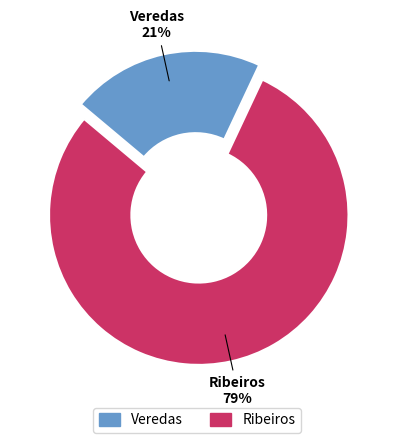

Approximately how many times larger is the value at Ribeiros compared to Veredas?

3.8